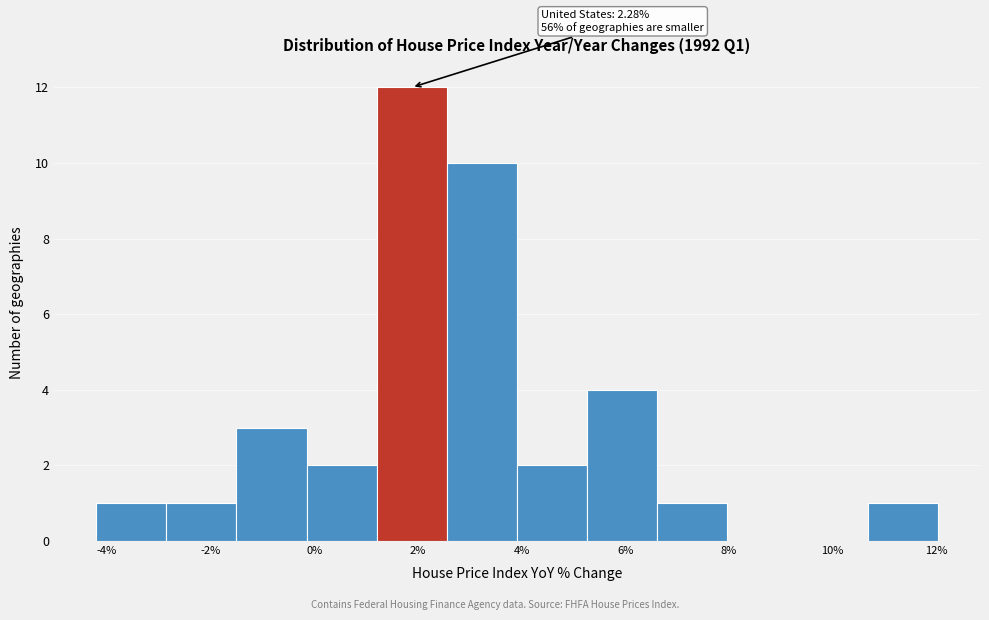

Over which range of the x-axis is the bar tallest?

1.2 to 2.6